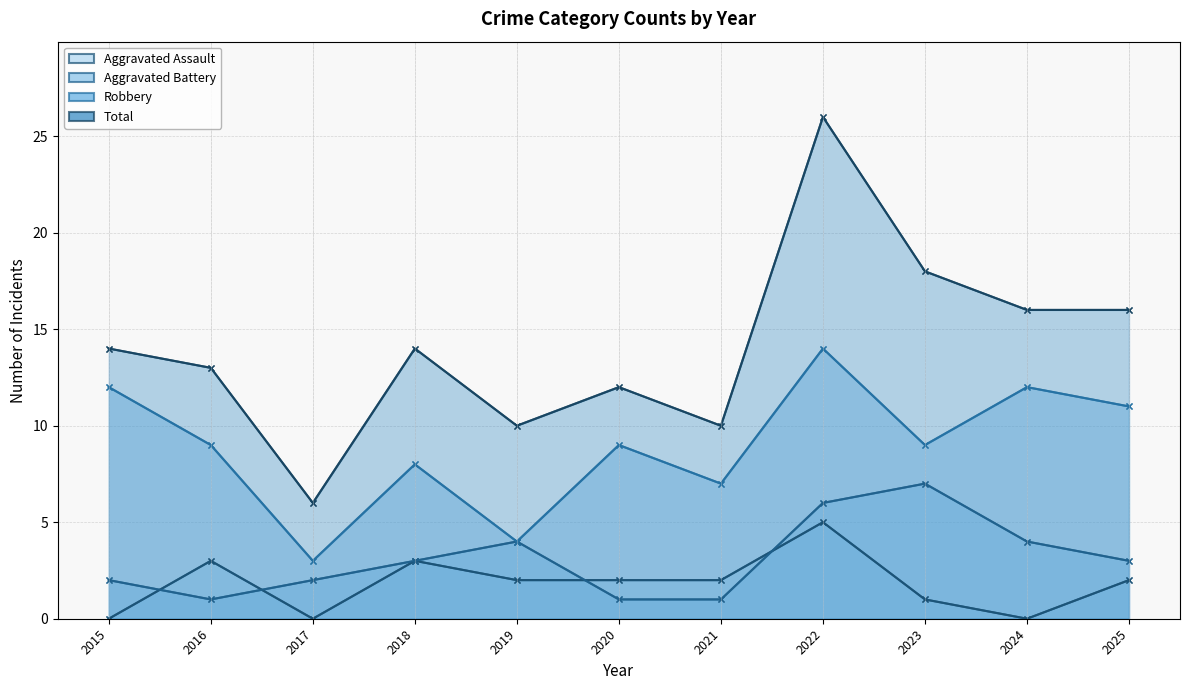

The Robbery series shows 16 at 2016. True or false?

False